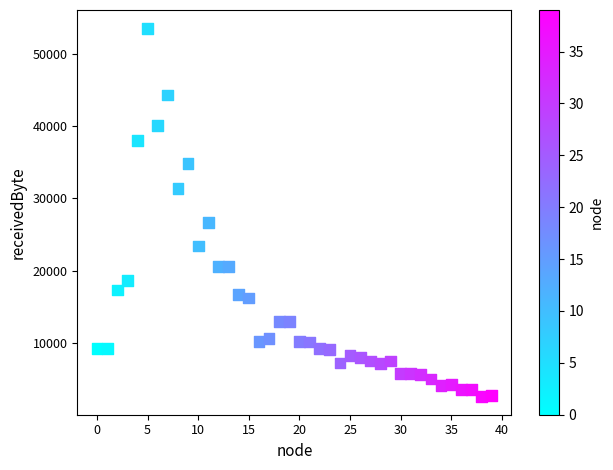

What is the range of Y values (max minus min)?

50900